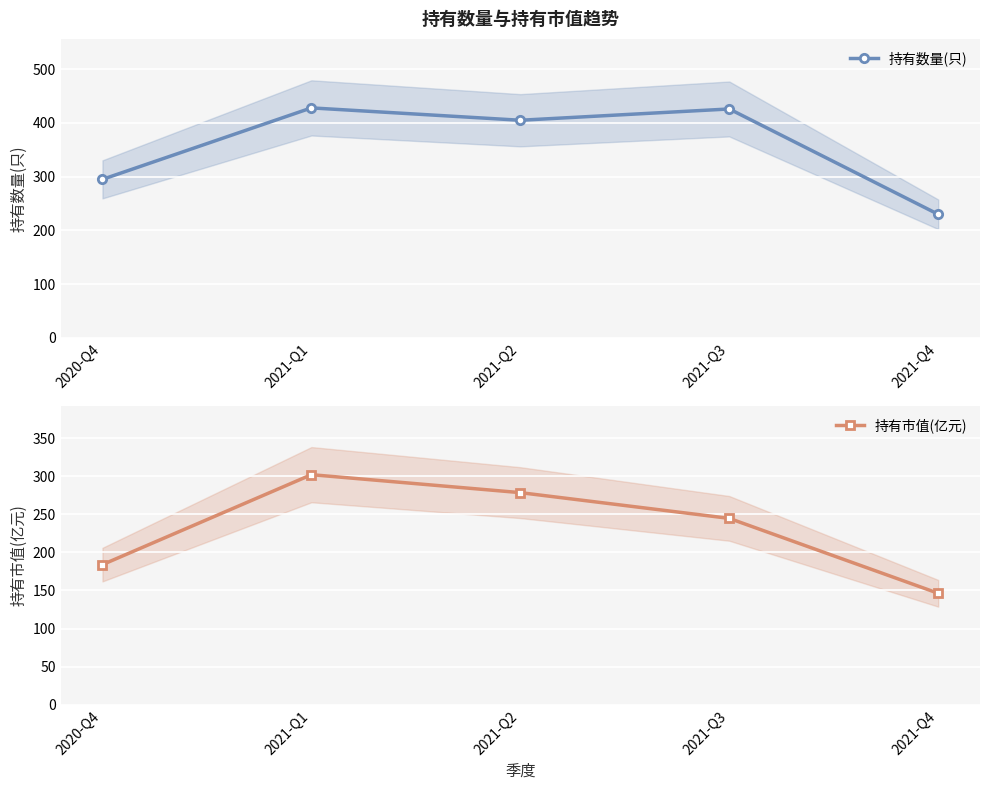

What is the value of the 持有市值(亿元) point at the 5th from the left?

146.2